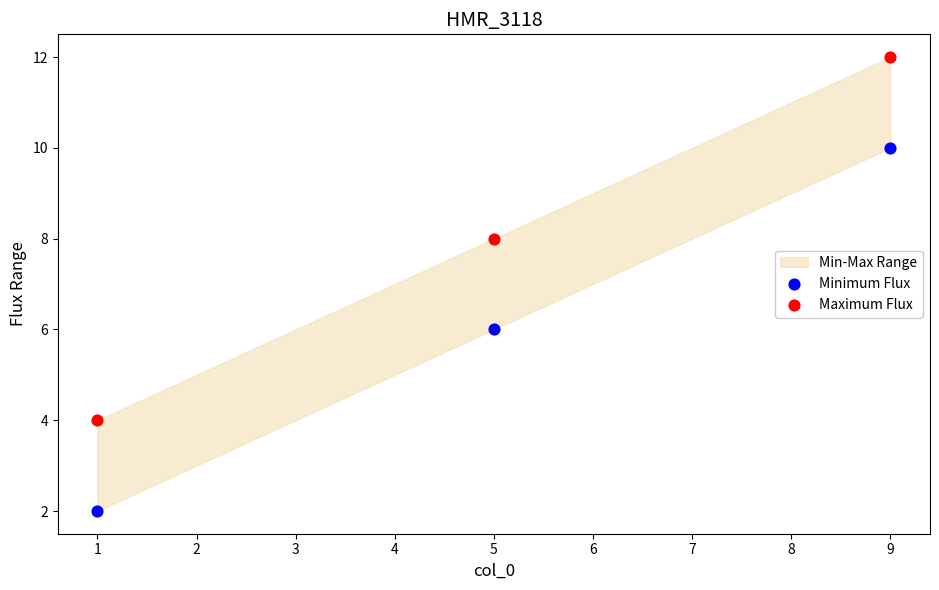

Across all data points, what is the average X value?

5